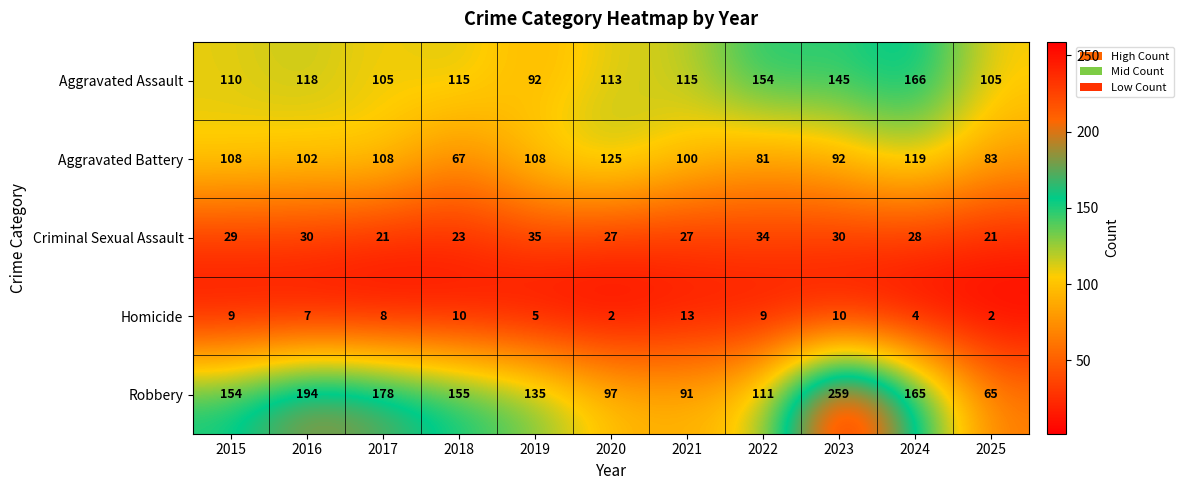

What is the greatest value displayed?

259